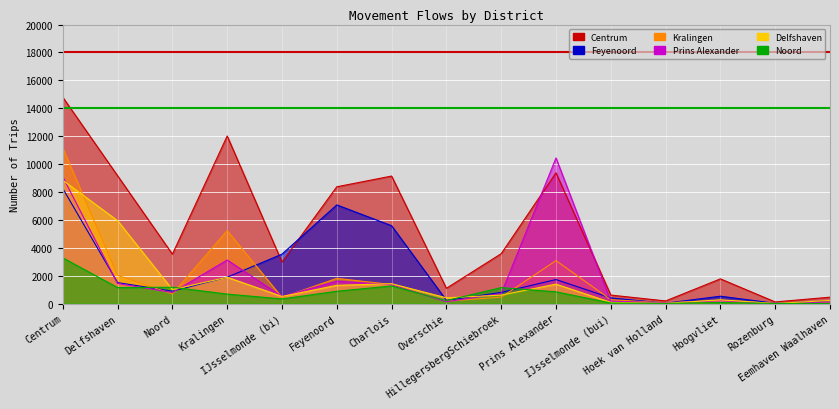

Which label corresponds to the largest value in the chart?

Centrum